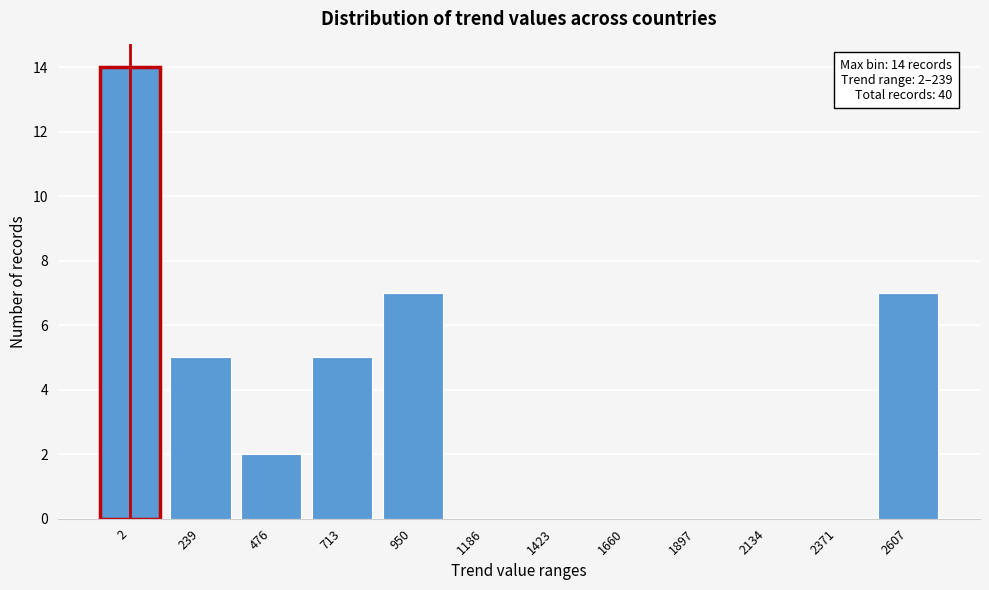

Reading left to right, list all the values displayed in this chart.

2=14	239=5	476=2	713=5	950=7	1186=0	1423=0	1660=0	1897=0	2134=0	2371=0	2607=7